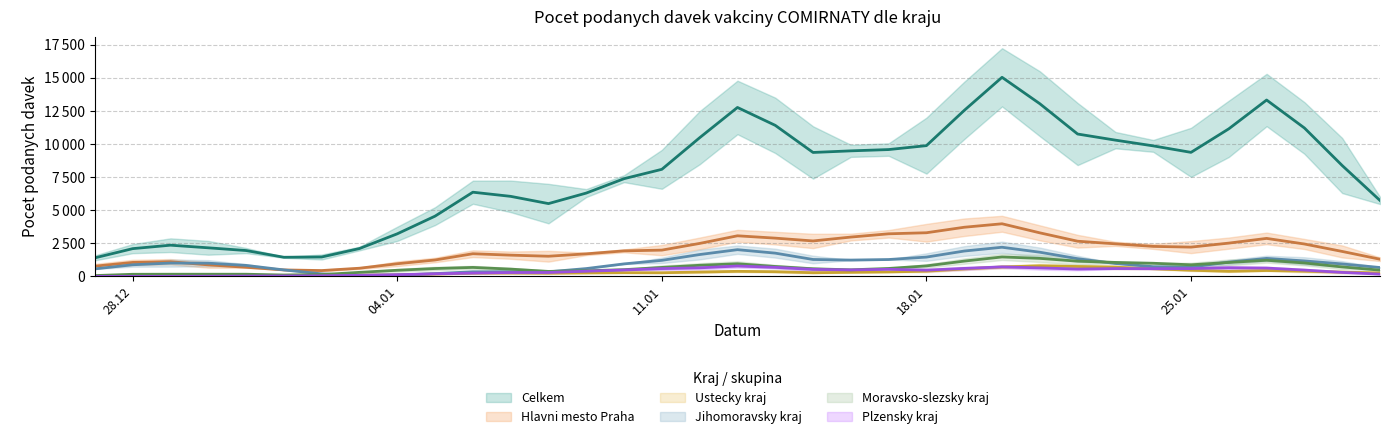

The Hlavni mesto Praha series shows 1688 at 06.01.2021. True or false?

True